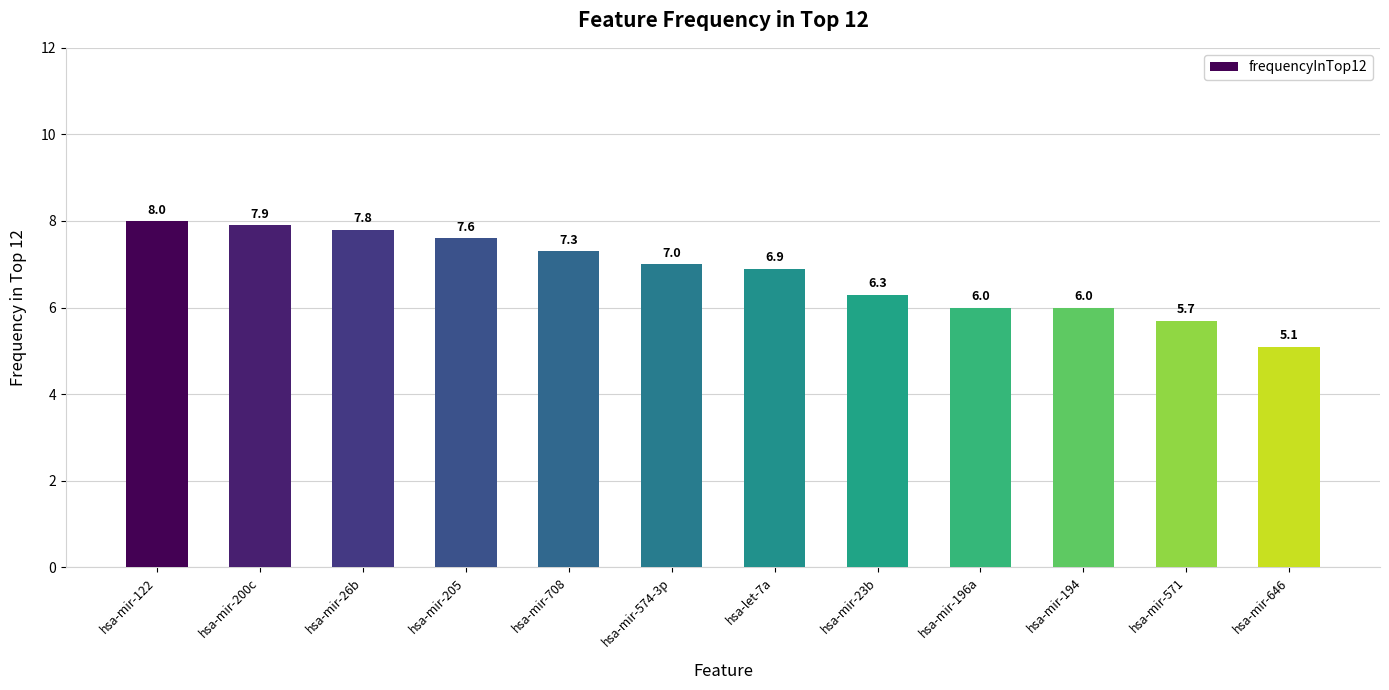

At which category does the chart reach its minimum across all series?

hsa-mir-646